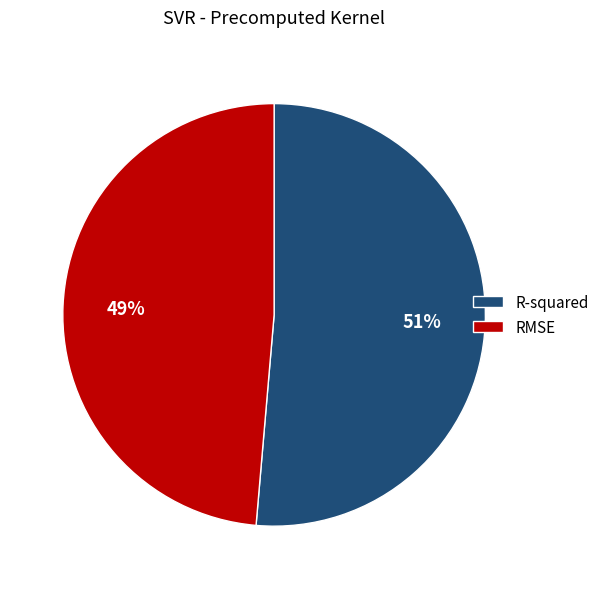

Which has a higher value, RMSE or R-squared?

R-squared